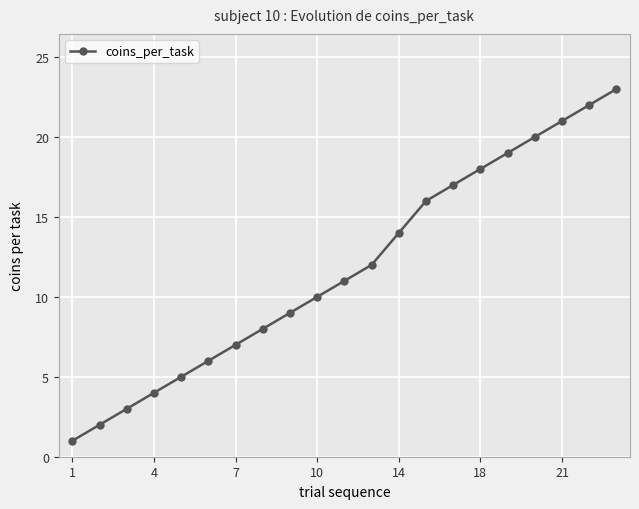

What is the maximum value shown in the chart?

23